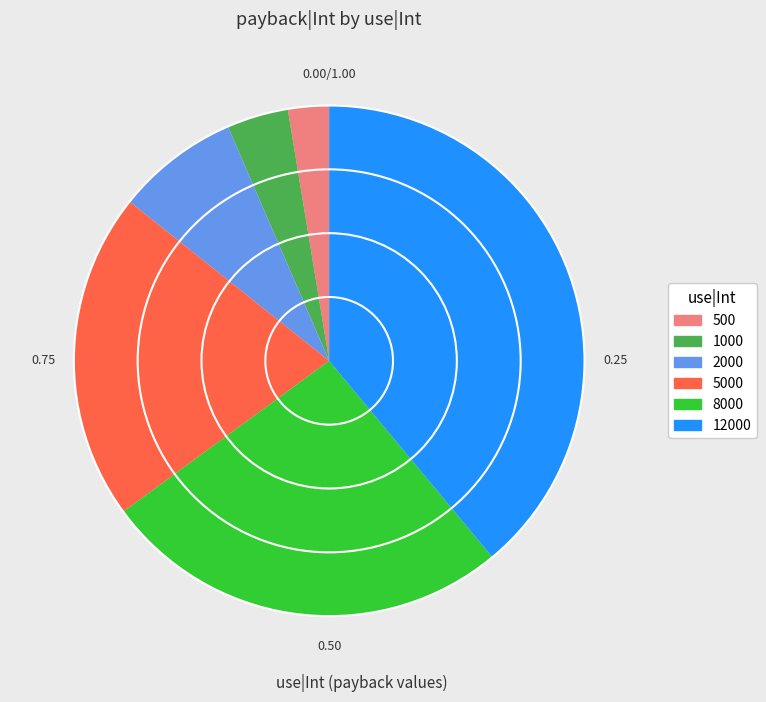

Is there any slice that represents more than half of the pie?

No